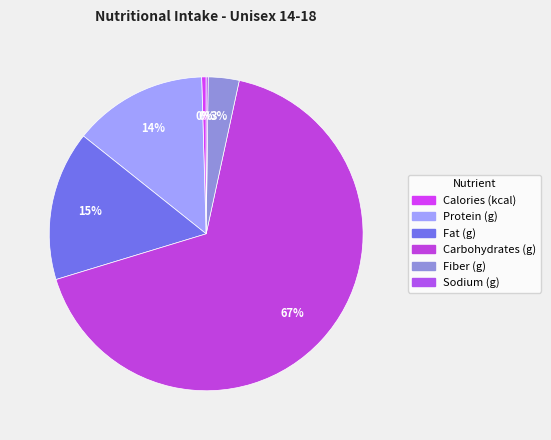

Is it true that Fiber (g) is 3% of the pie?

True